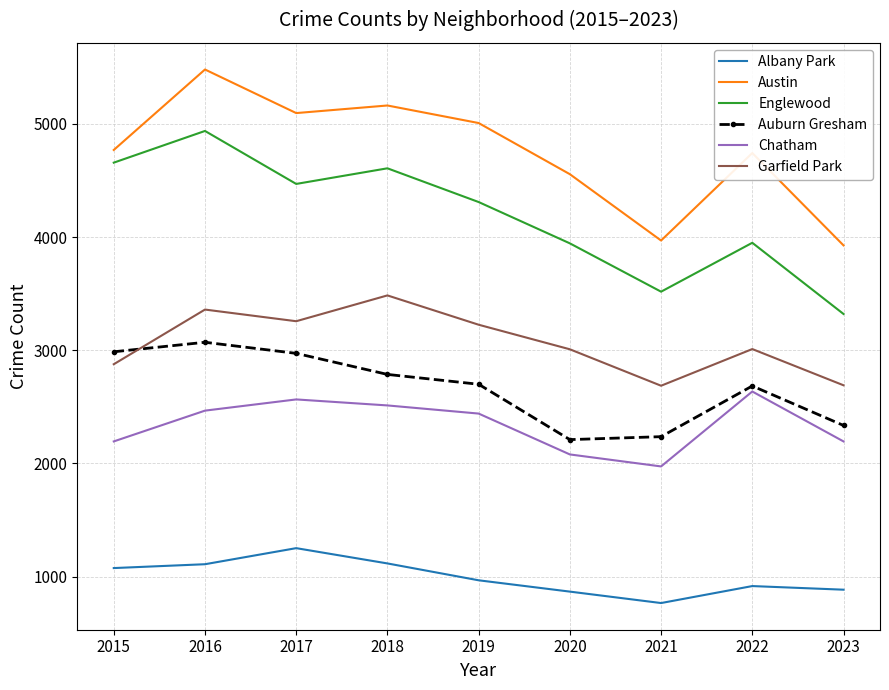

Which series has the largest total across all categories?

Austin